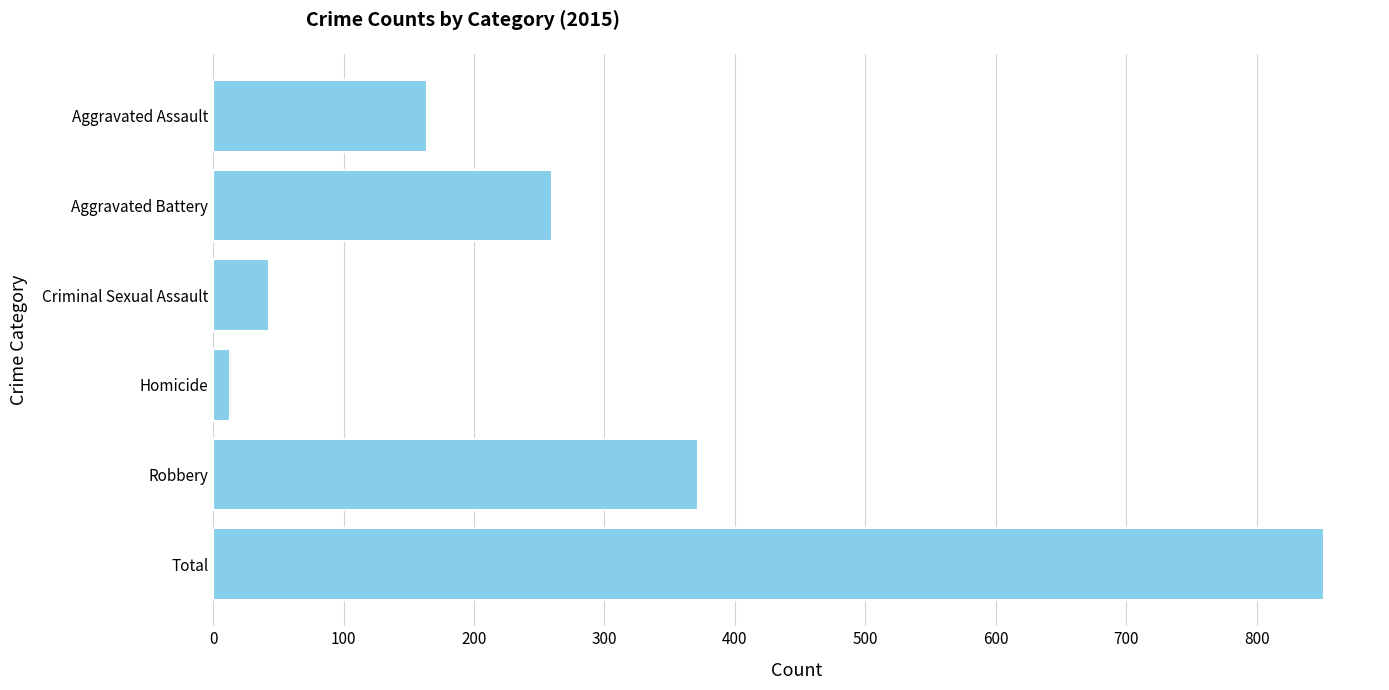

What is the difference between the maximum and second lowest values?

809